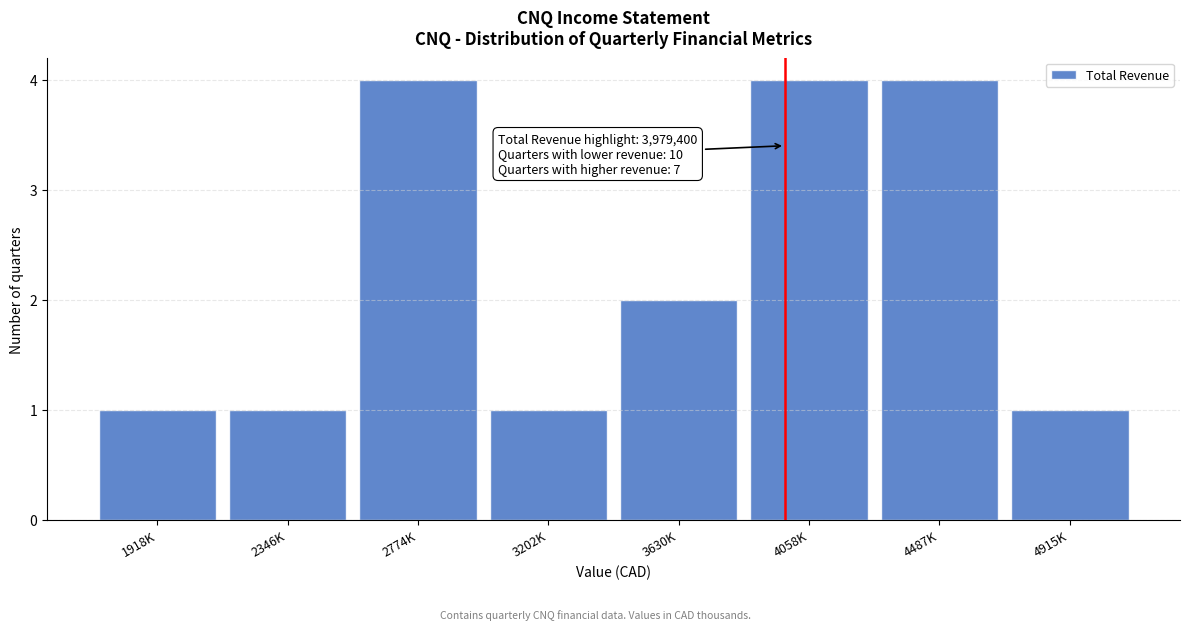

Reading left to right, list all the values displayed in this chart.

1918K=1	2346K=1	2774K=4	3202K=1	3630K=2	4058K=4	4487K=4	4915K=1